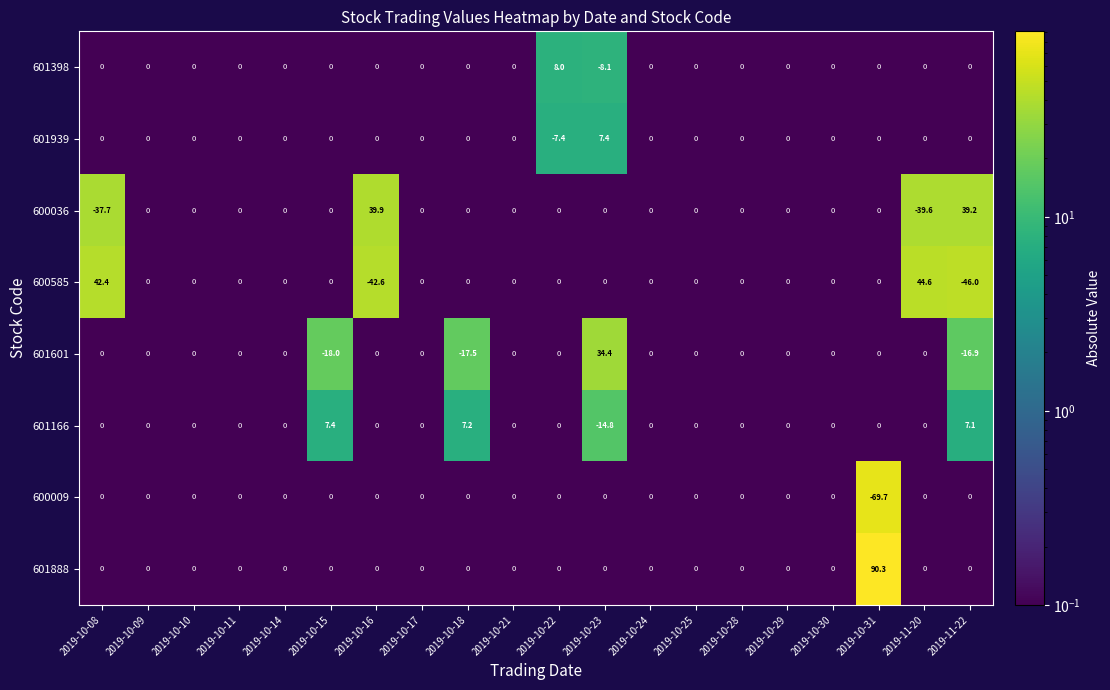

Which category has the lowest value in the 600009 series?

2019-10-31